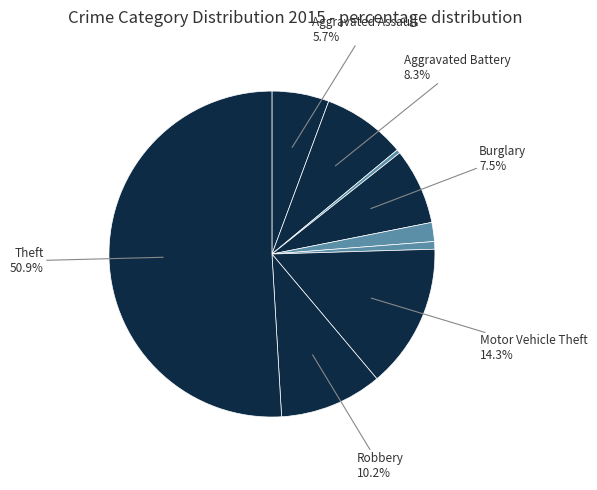

Rank the categories by value from lowest to highest.

Arson, Homicide, Criminal Sexual Assault, Aggravated Assault, Burglary, Aggravated Battery, Robbery, Motor Vehicle Theft, Theft